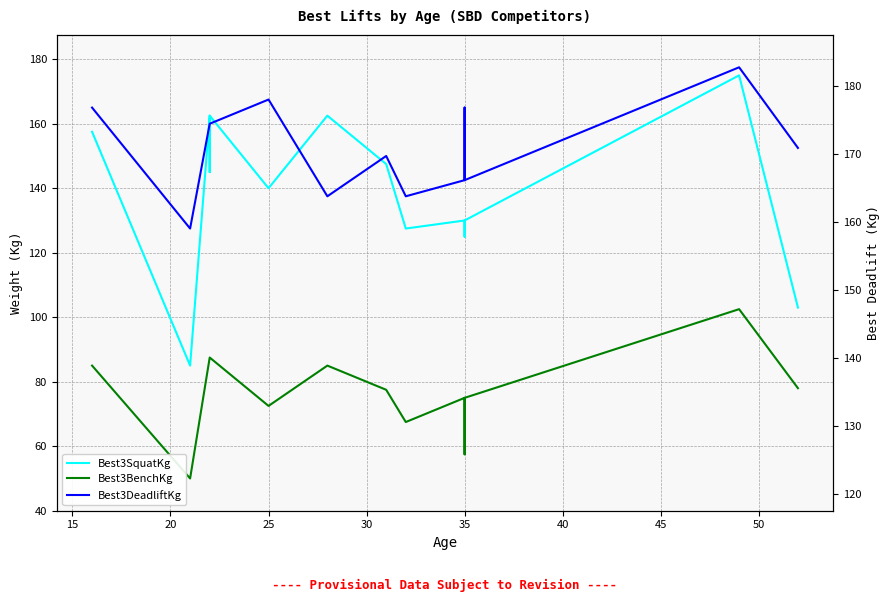

At how many categories does at least one series exceed 100?

14